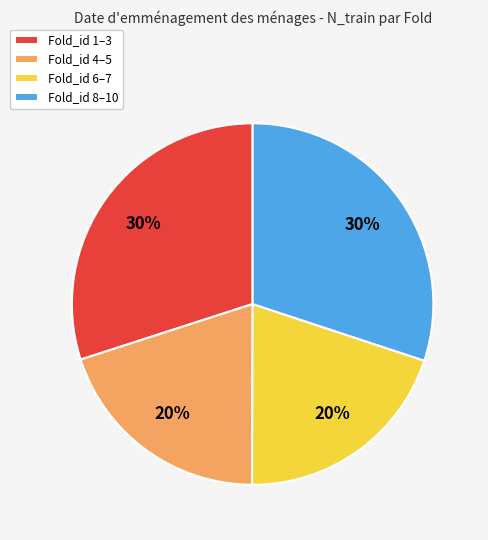

Is the sum of Fold_id 8–10 and Fold_id 1–3 greater than half?

Yes